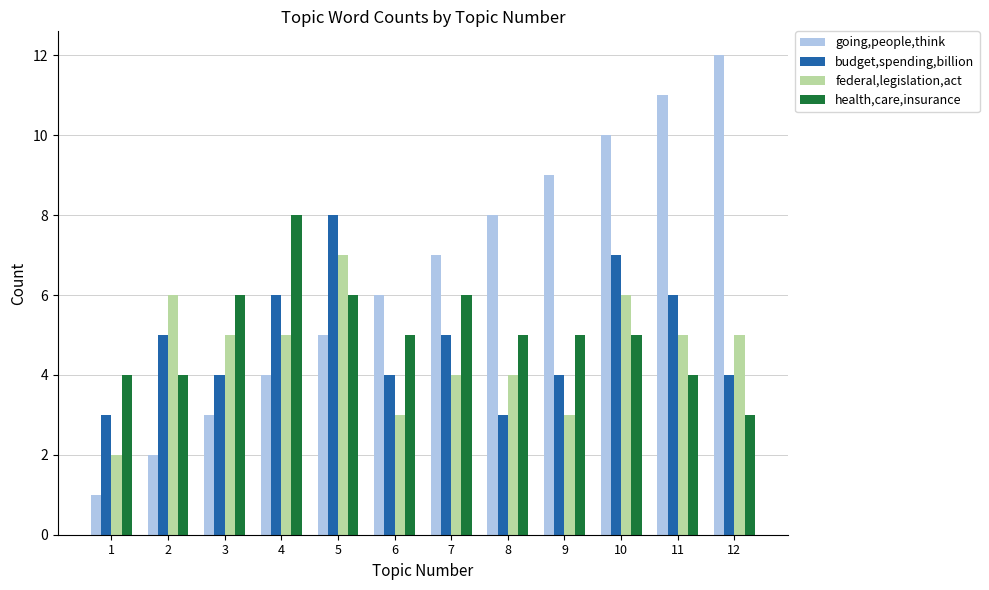

What is the difference between the highest and lowest values at 9?

6